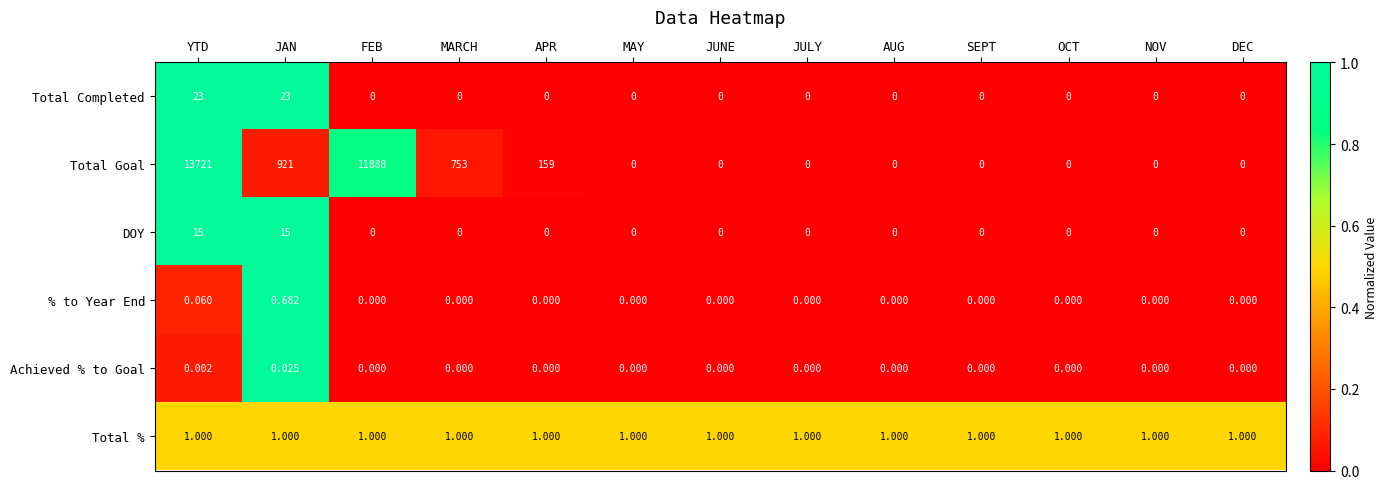

What is the maximum value shown in the chart?

13721.0